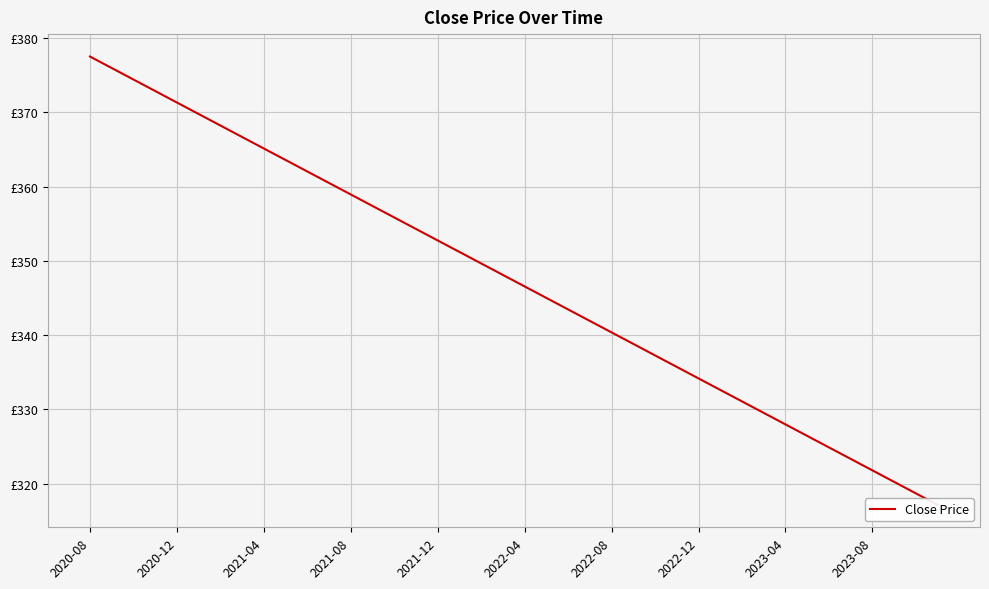

At which category does the chart reach its peak across all series?

2020-08